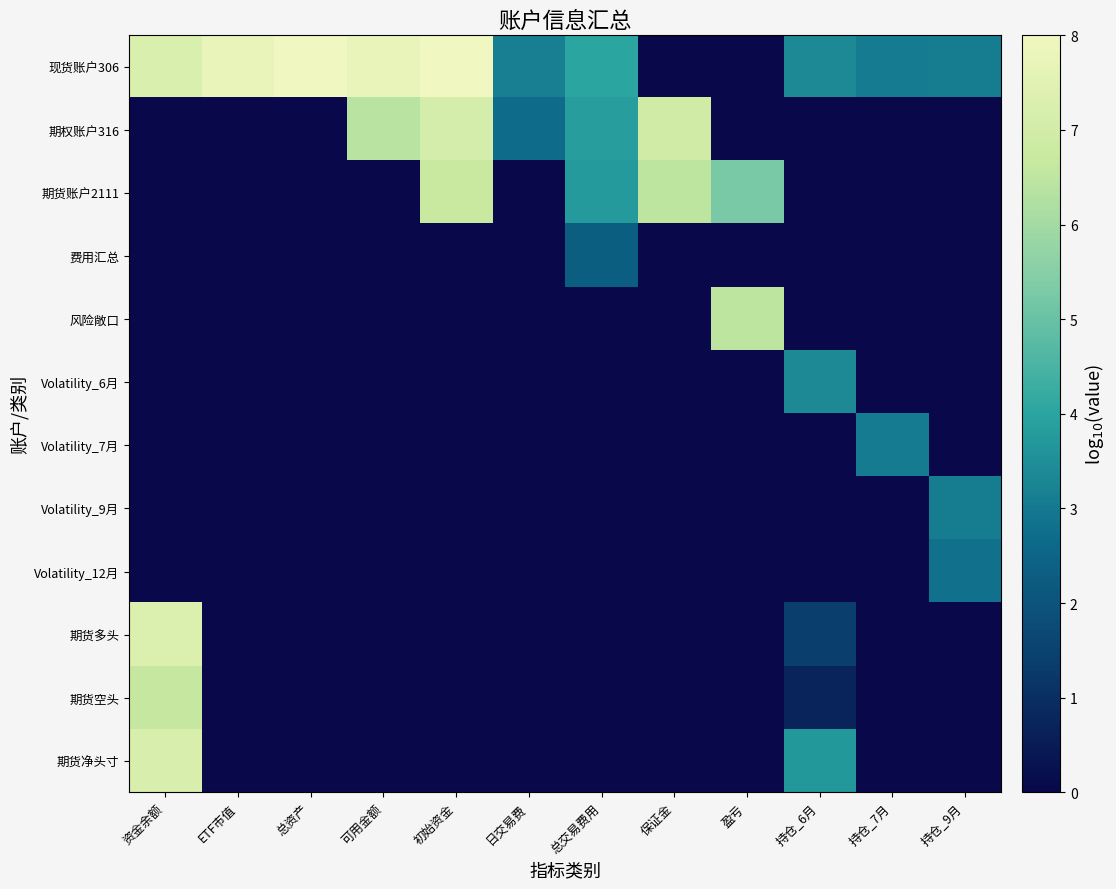

How many data points does each series have?

12